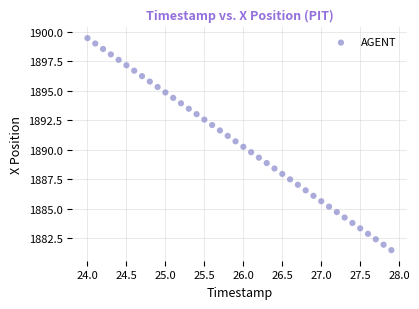

What is the range of X values (max minus min)?

3.9